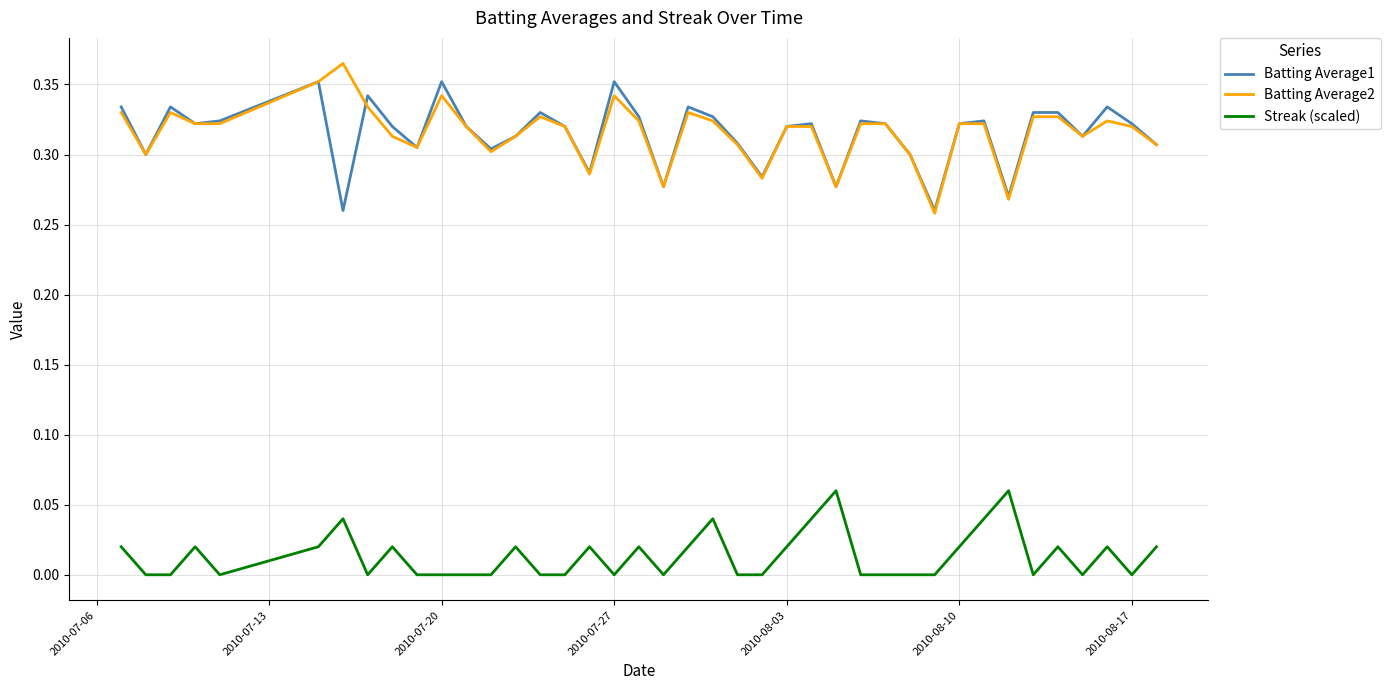

At how many categories does at least one series exceed 0?

40